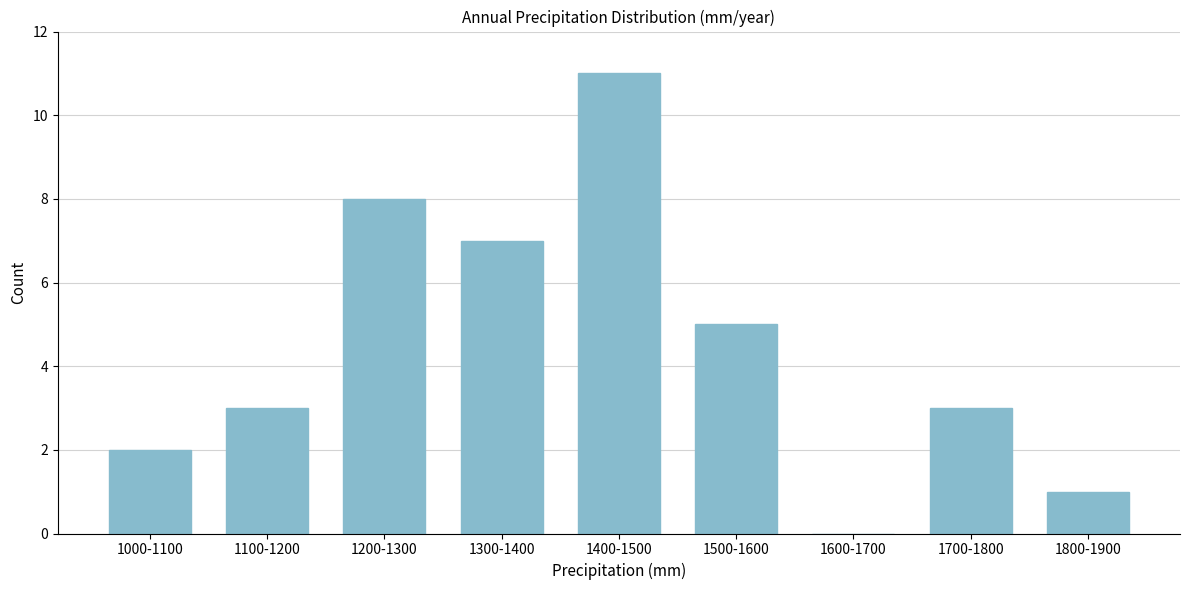

Reading left to right, transcribe all the data shown in this chart.

1000-1100=2	1100-1200=3	1200-1300=8	1300-1400=7	1400-1500=11	1500-1600=5	1600-1700=0	1700-1800=3	1800-1900=1